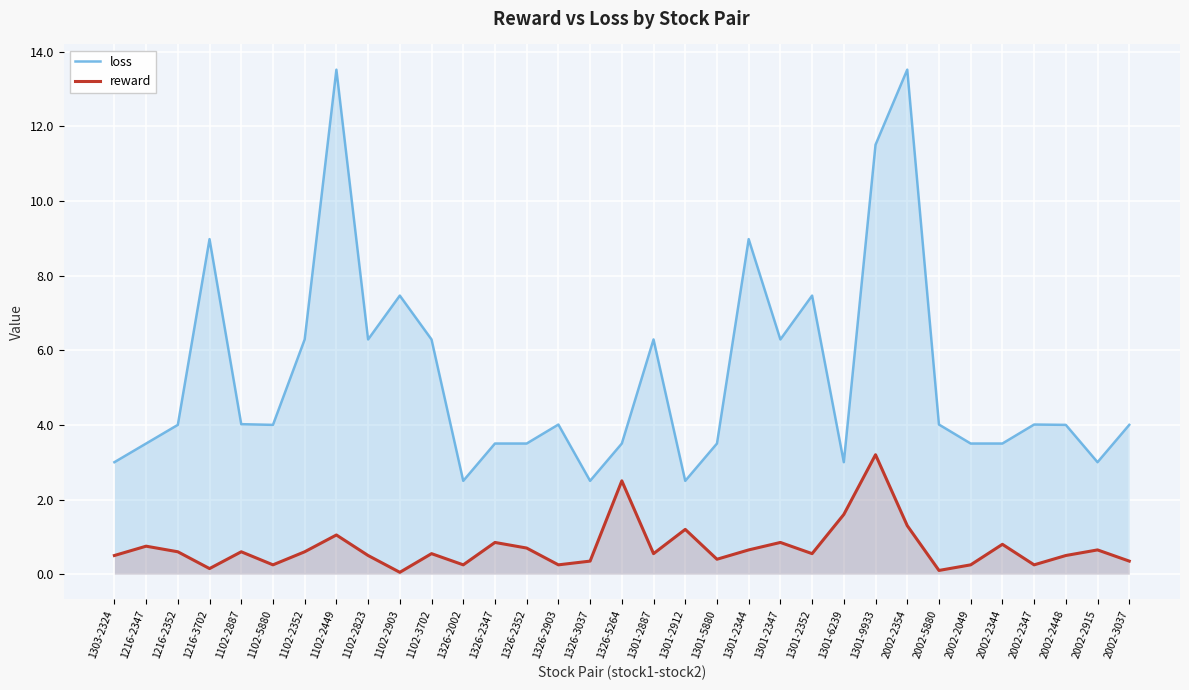

The loss series shows 4.0 at 2002-2448. True or false?

True